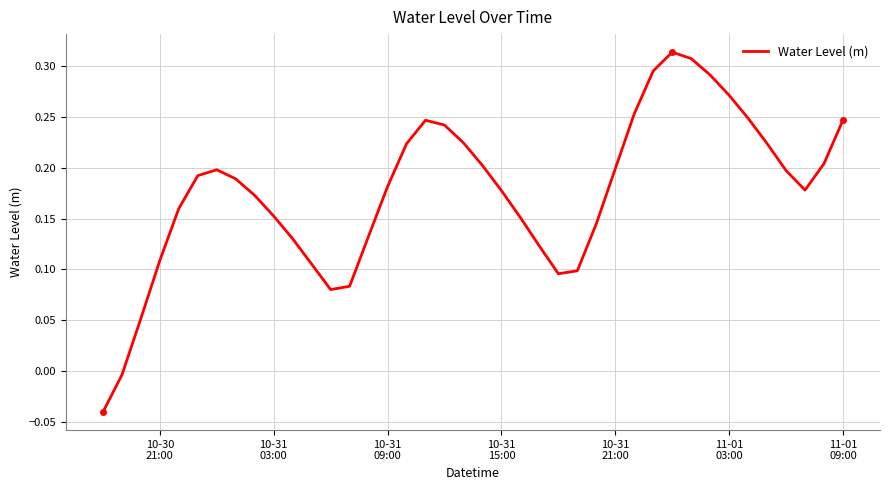

What is the difference between the maximum and minimum values?

0.4